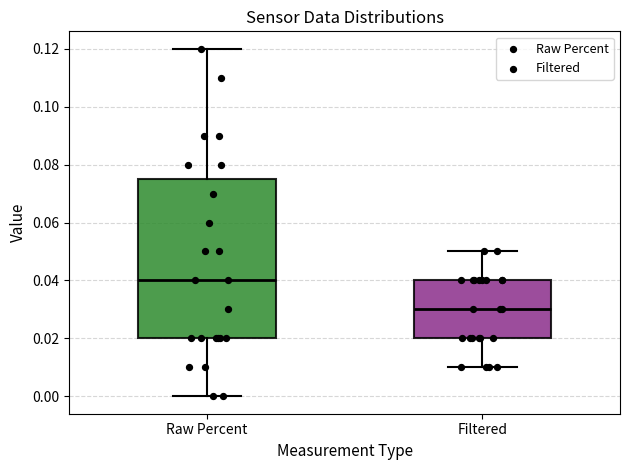

Reading left to right, transcribe this box plot: for each box, give where its median line is, the range the box spans, and where its two whiskers end, as read against the y-axis. The values are not printed on the chart, so give them approximately, as read against the axis.

Raw Percent: median 0.040, box 0.020 to 0.076, whiskers 0.000 to 0.120
Filtered: median 0.030, box 0.020 to 0.040, whiskers 0.010 to 0.050